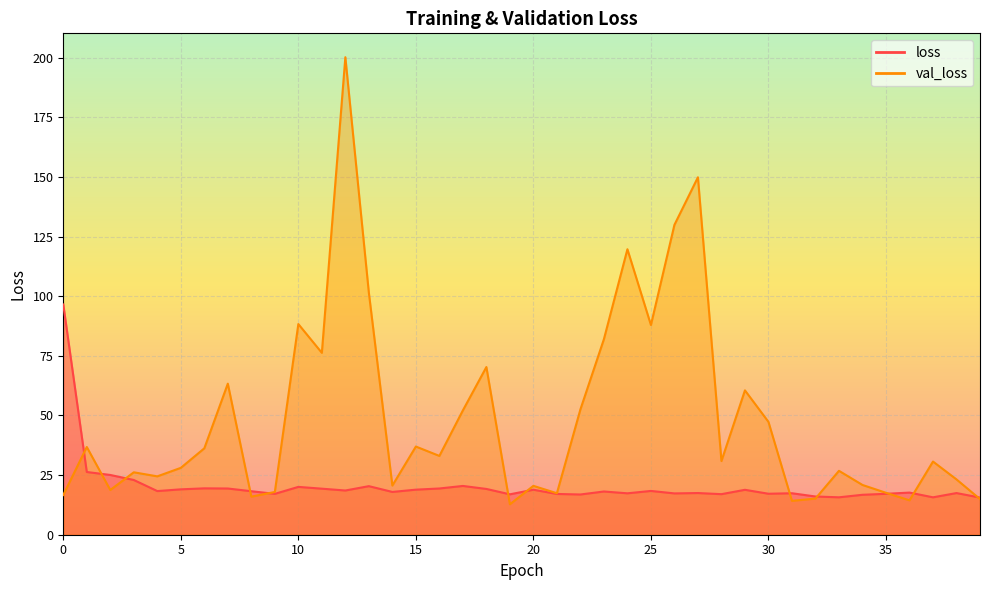

Reading left to right, transcribe all the data shown in this chart.

loss: 96.5	26.3	25.1	22.9	18.3	19.0	19.4	19.4	18.2	17.1	20.1	19.3	18.5	20.4	17.9	18.9	19.4	20.5	19.2	16.9	18.9	17.1	16.9	18.1	17.4	18.4	17.3	17.5	17.0	18.8	17.2	17.4	16.0	15.7	16.7	17.2	17.7	15.7	17.5	15.6
val_loss: 16.7	36.8	18.8	26.2	24.5	28.0	36.2	63.3	16.0	17.9	88.3	76.3	200.2	101.5	20.6	37.0	33.0	52.1	70.3	12.8	20.5	17.4	52.5	82.0	119.7	87.9	129.9	149.9	30.9	60.5	47.3	14.2	15.2	26.8	20.9	17.6	14.4	30.7	23.2	14.9